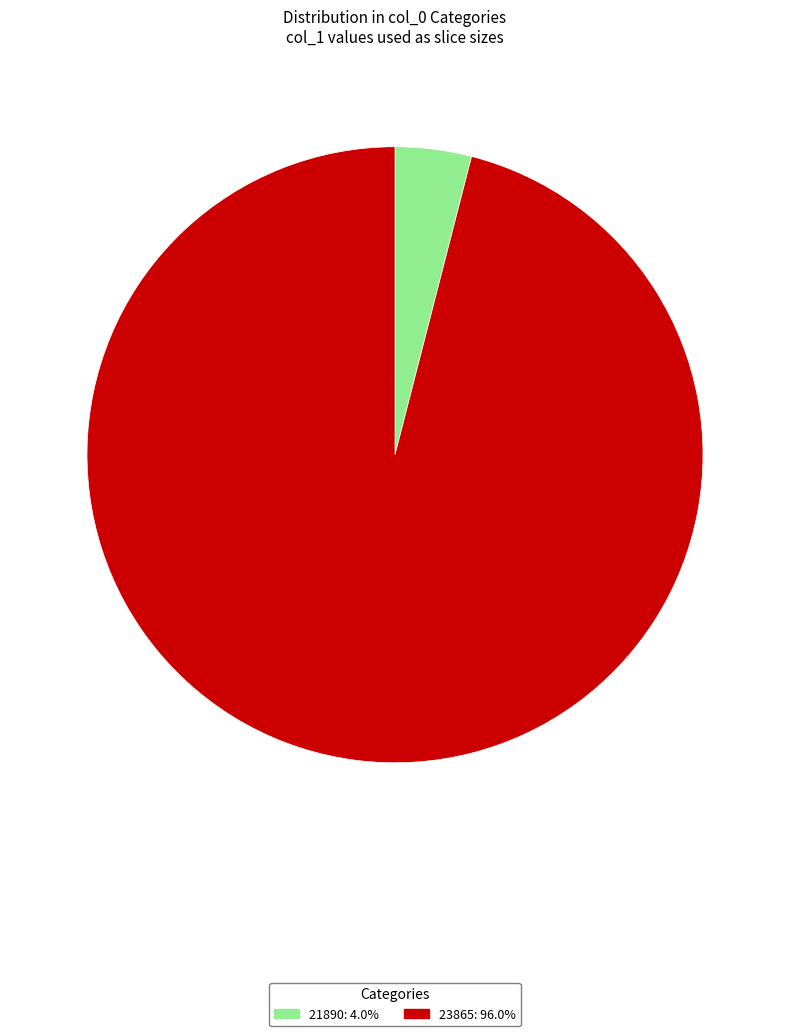

Which slice represents more than half of the pie?

23865